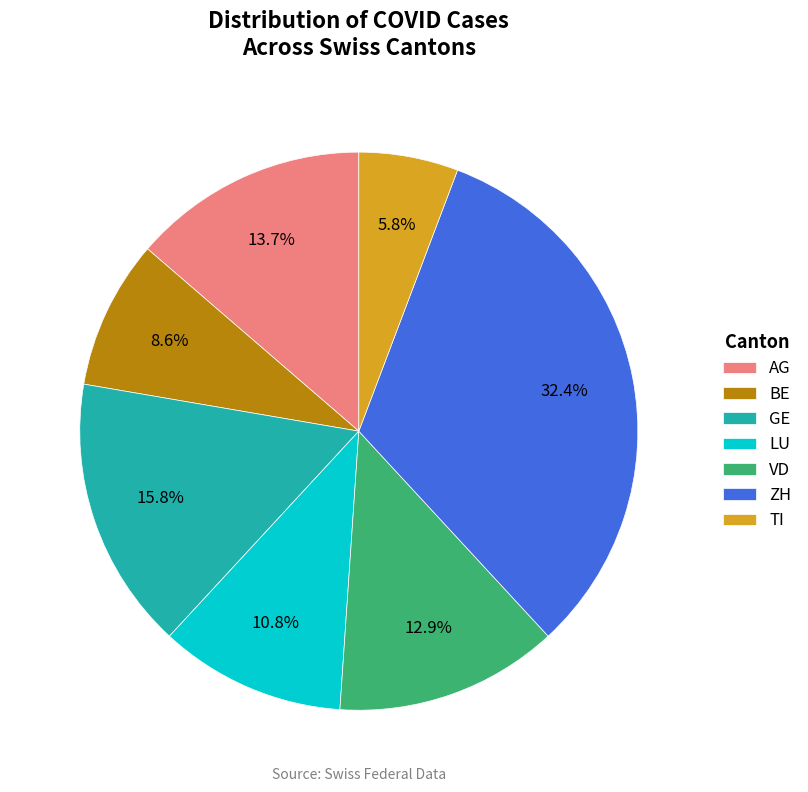

To the nearest percent, what percentage of the pie is GE?

16%